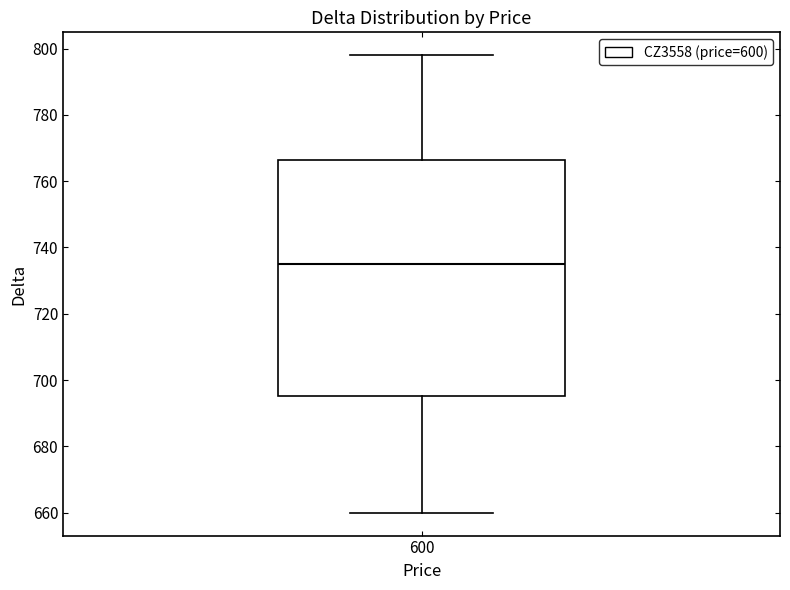

Read this box plot against the y-axis: the position of the median line, the range covered by the box, and the ends of both whiskers. The values are not printed on the chart, so give them approximately, as read against the axis.

median 736, box 696 to 766, whiskers 660 to 798